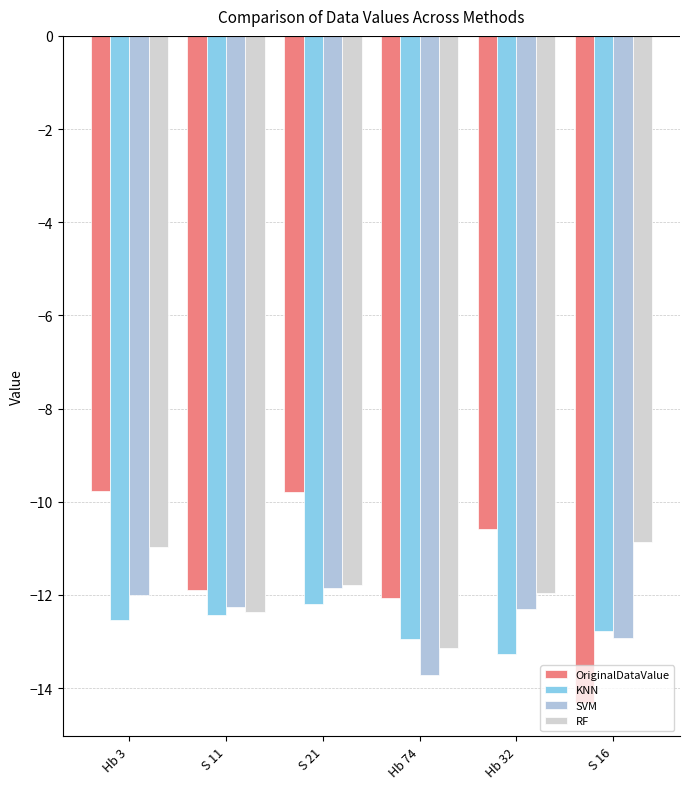

Reading right to left, transcribe all the data shown in this chart.

OriginalDataValue: S 16=-14.3	Hb 32=-10.6	Hb 74=-12.1	S 21=-9.8	S 11=-11.9	Hb 3=-9.8
KNN: S 16=-12.8	Hb 32=-13.3	Hb 74=-13.0	S 21=-12.2	S 11=-12.4	Hb 3=-12.5
SVM: S 16=-12.9	Hb 32=-12.3	Hb 74=-13.7	S 21=-11.8	S 11=-12.3	Hb 3=-12.0
RF: S 16=-10.9	Hb 32=-11.9	Hb 74=-13.1	S 21=-11.8	S 11=-12.4	Hb 3=-11.0